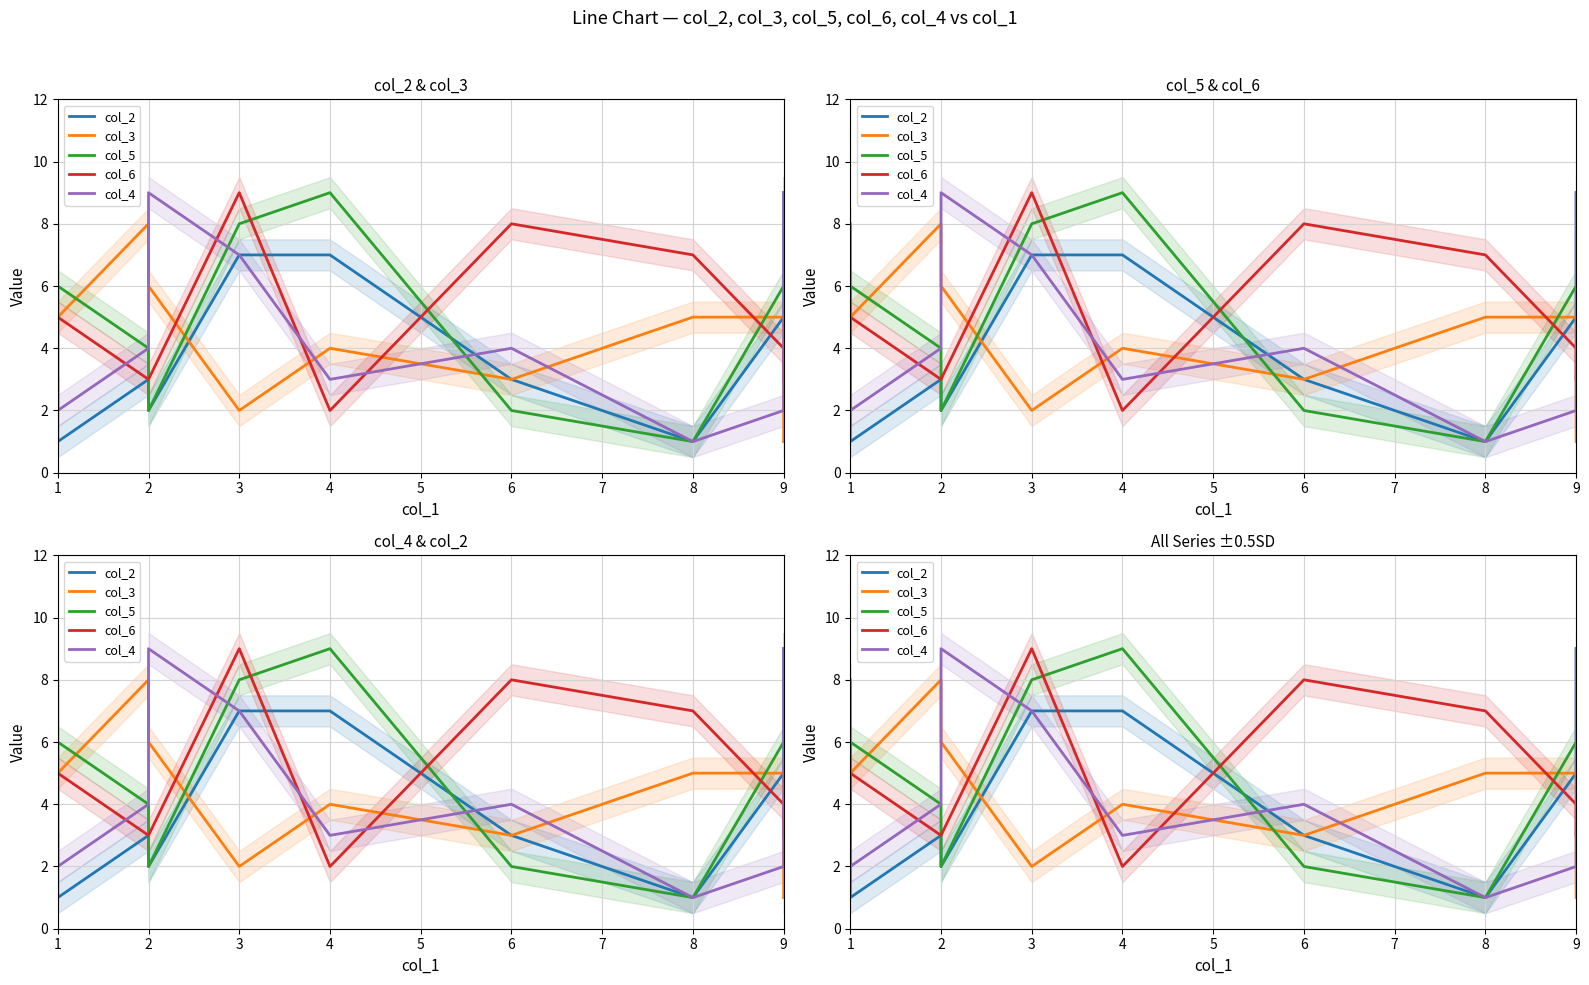

At which label is col_5 closest to 5?

1